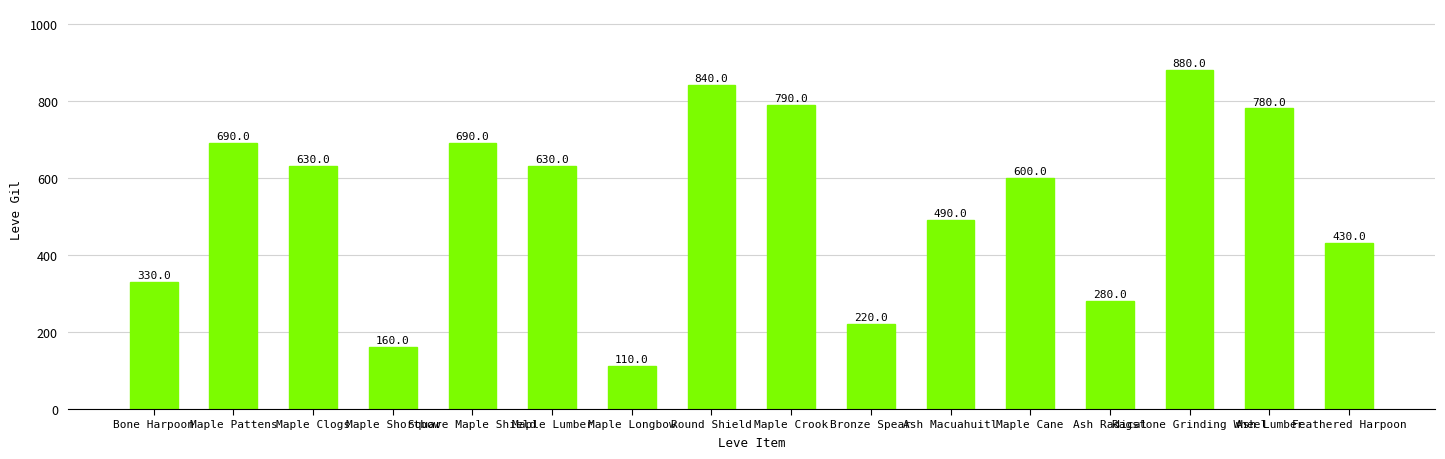

What is the average value?

534